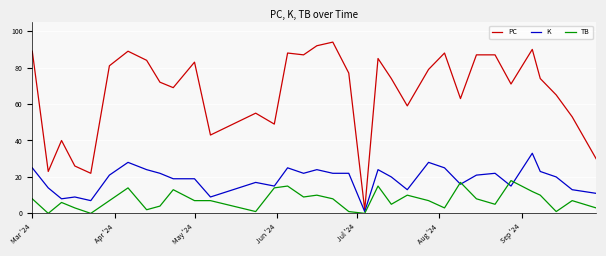

Which series has the widest spread of values?

PC